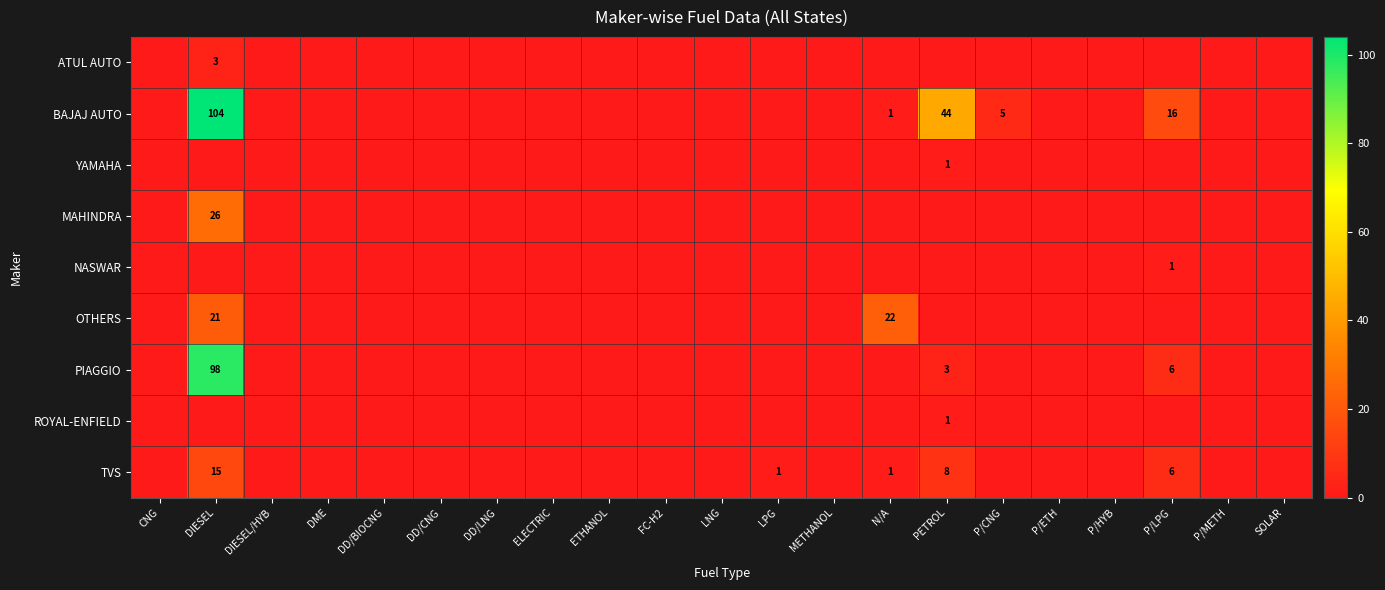

Rank the categories by BAJAJ AUTO value from lowest to highest.

CNG, DIESEL/HYB, DME, DD/BIOCNG, DD/CNG, DD/LNG, ELECTRIC, ETHANOL, FC-H2, LNG, LPG, METHANOL, P/ETH, P/HYB, P/METH, SOLAR, N/A, P/CNG, P/LPG, PETROL, DIESEL